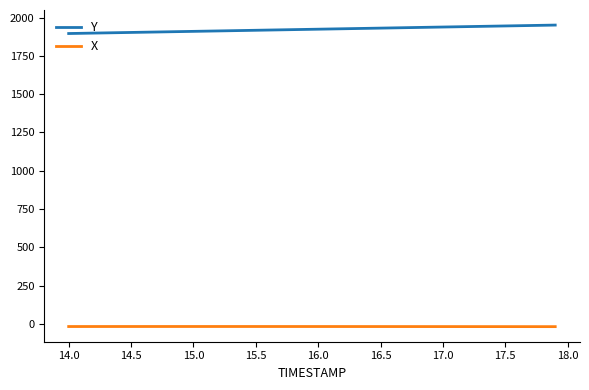

Which series has the largest total across all categories?

Y